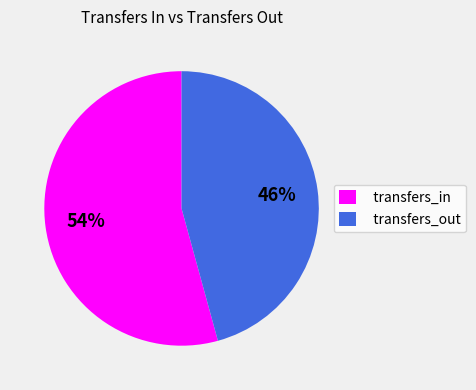

To the nearest percent, what is the average slice percentage?

50%